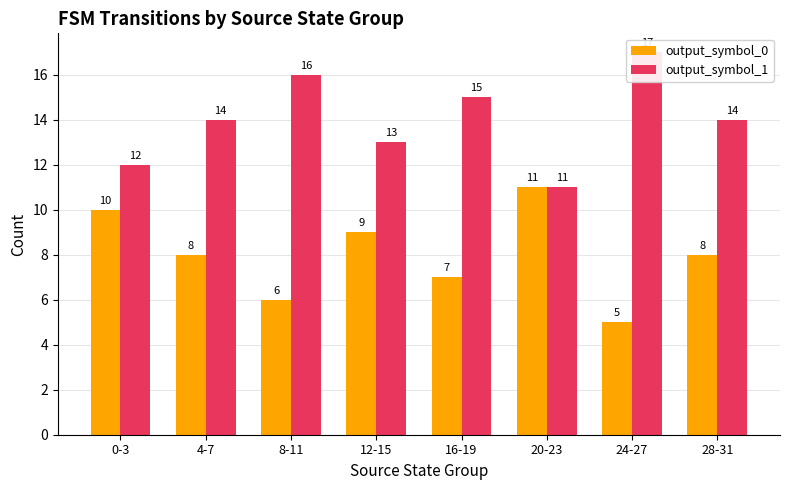

Which category has the highest value across all series?

24-27